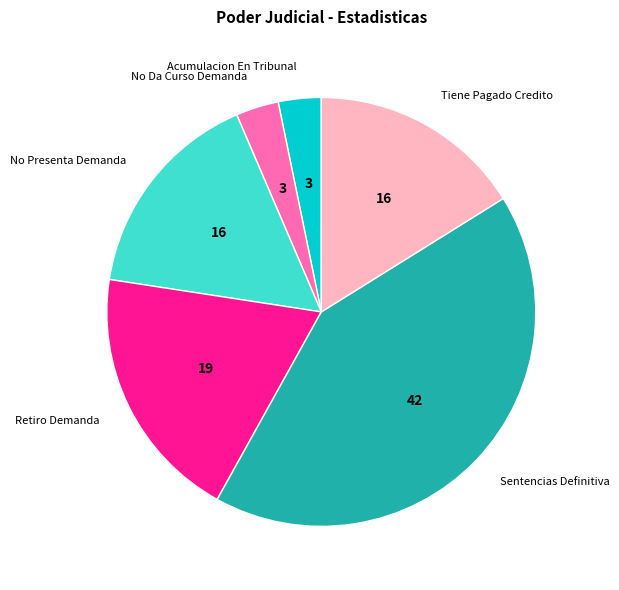

Is there any slice that represents more than half of the pie?

No